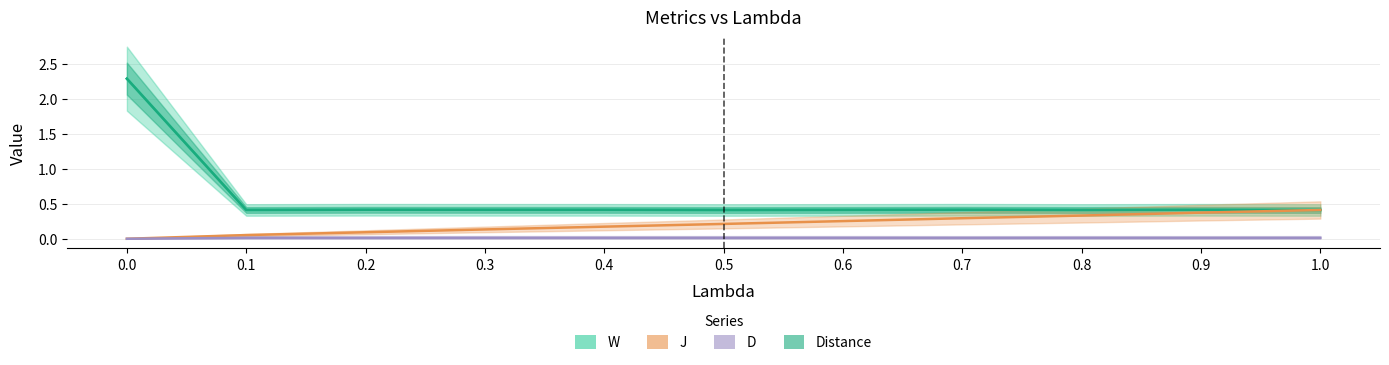

Reading left to right, what are all the values shown in this chart?

W: 0.0=2.3	0.1=0.4	0.2=0.4	0.3=0.4	0.4=0.4	0.5=0.4	0.6=0.4	0.7=0.4	0.8=0.4	0.9=0.4	1.0=0.4
D: 0.0=0.0	0.1=0.0	0.2=0.0	0.3=0.0	0.4=0.0	0.5=0.0	0.6=0.0	0.7=0.0	0.8=0.0	0.9=0.0	1.0=0.0
J: 0.0=0.0	0.1=0.1	0.2=0.1	0.3=0.1	0.4=0.2	0.5=0.2	0.6=0.3	0.7=0.3	0.8=0.3	0.9=0.4	1.0=0.4
Distance: 0.0=2.3	0.1=0.4	0.2=0.4	0.3=0.4	0.4=0.4	0.5=0.4	0.6=0.4	0.7=0.4	0.8=0.4	0.9=0.4	1.0=0.4